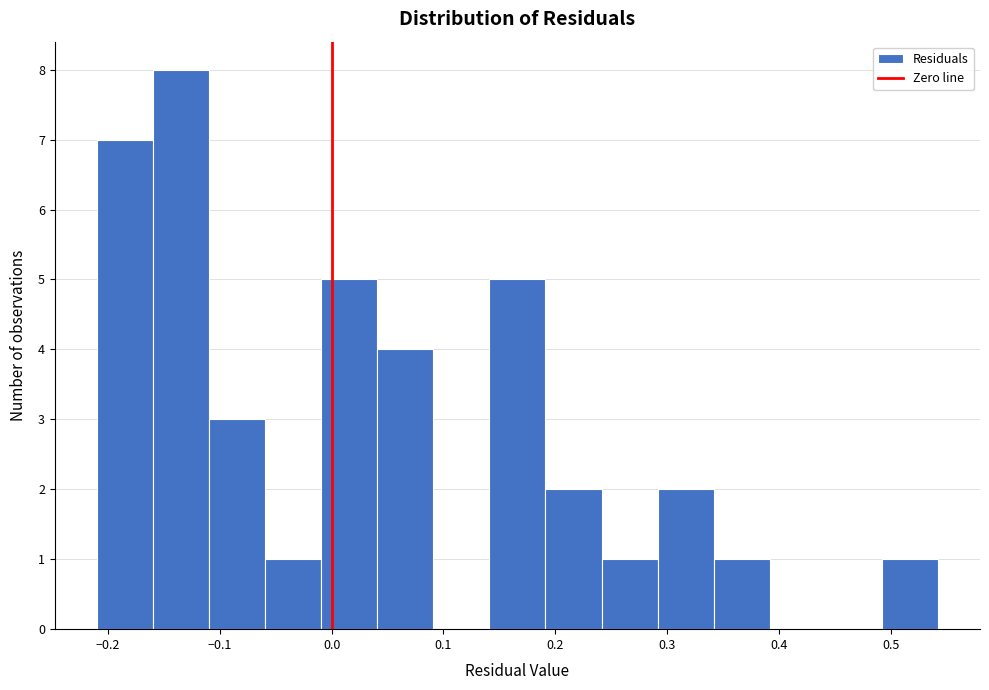

Which range on the x-axis has the tallest bar?

-0.16 to -0.11